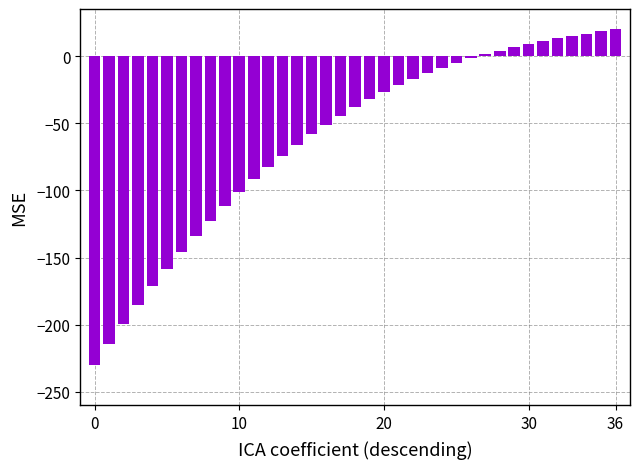

What is the sum of all values?

-2291.9